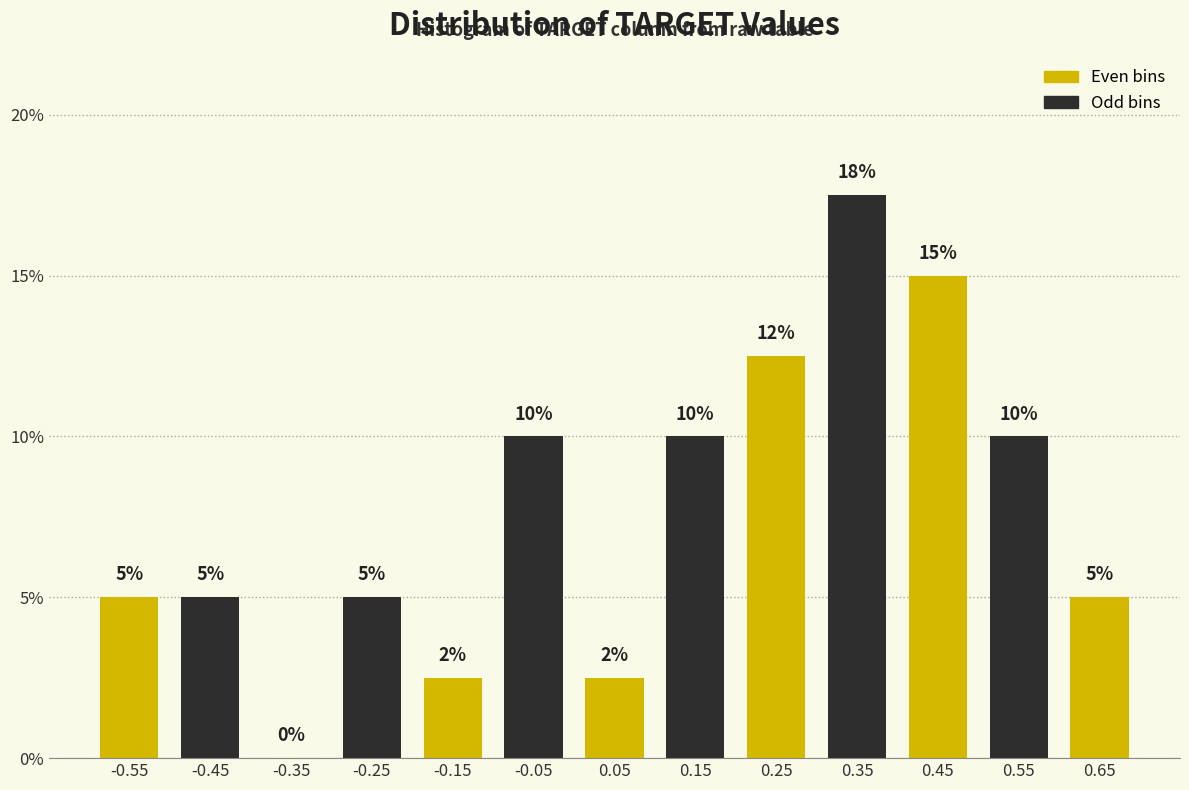

How many values are between 5 and 10?

7